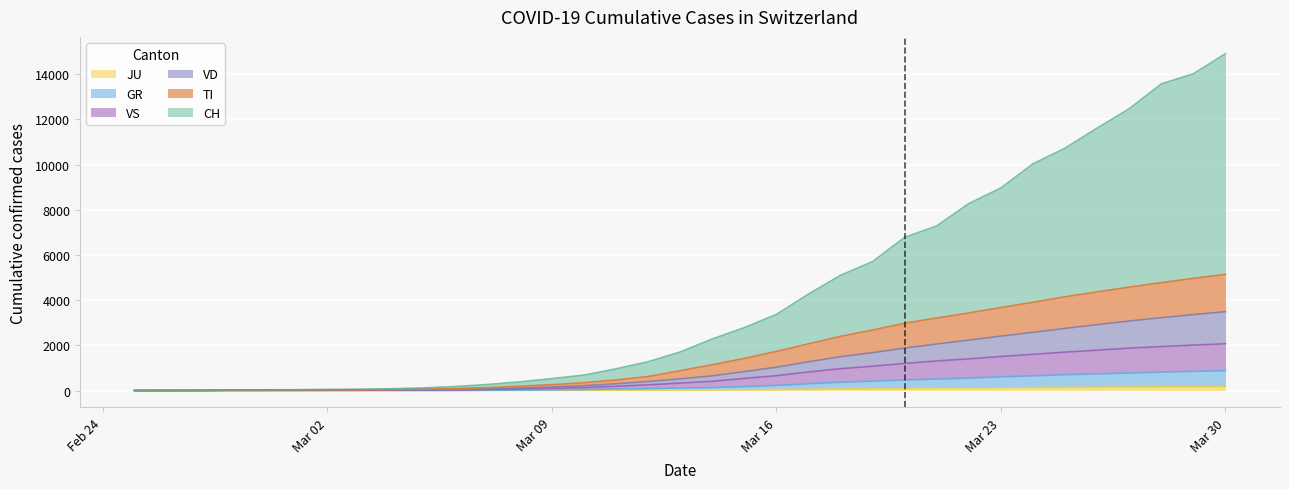

Where does the VD series first go above 514?

2020-03-14